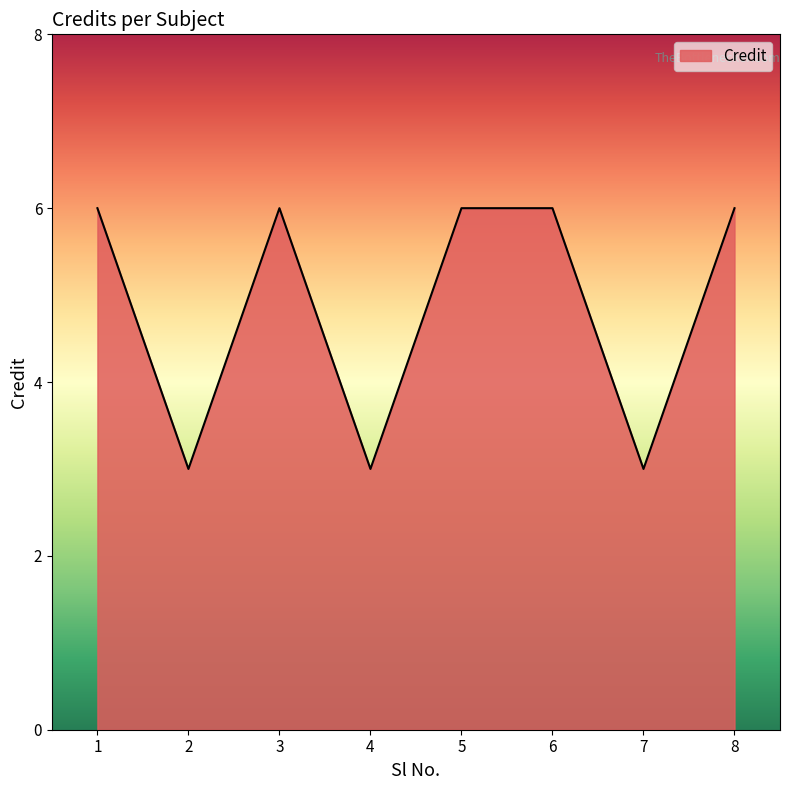

What is the maximum value shown in the chart?

6